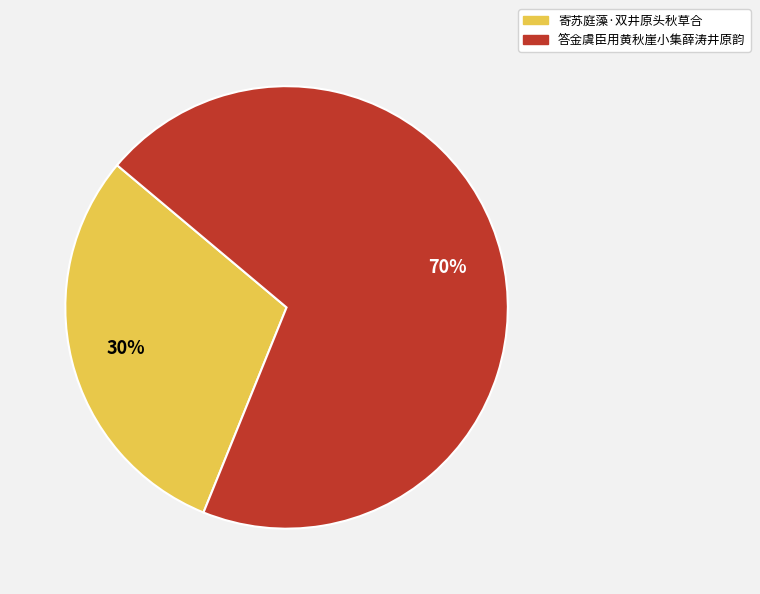

Which slice is the largest?

答金虞臣用黄秋崖小集薛涛井原韵